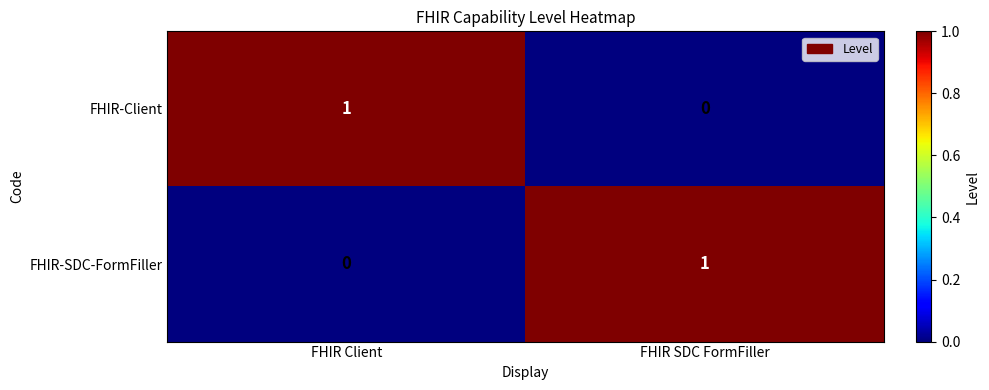

Which category has the highest value in the FHIR-SDC-FormFiller series?

FHIR SDC FormFiller